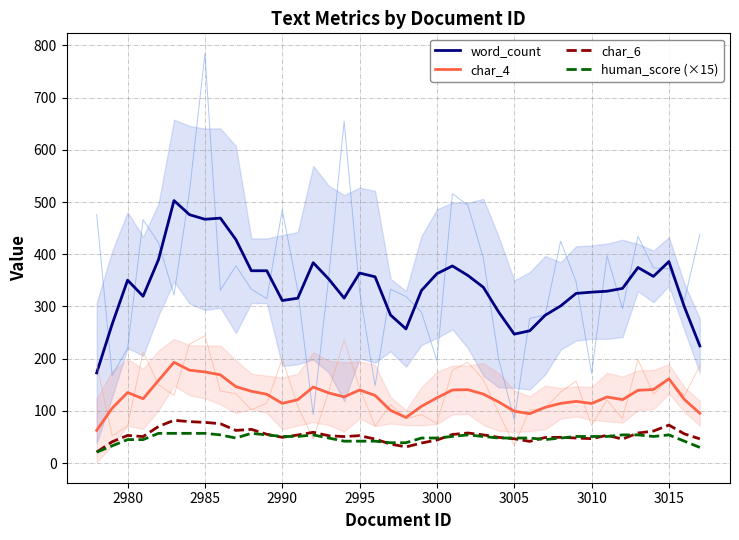

Does the chart have visible grid lines?

Yes